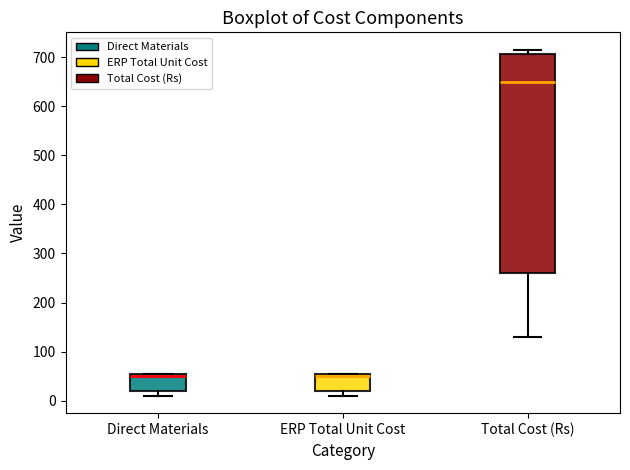

Which box's median line is the highest?

Total Cost (Rs)